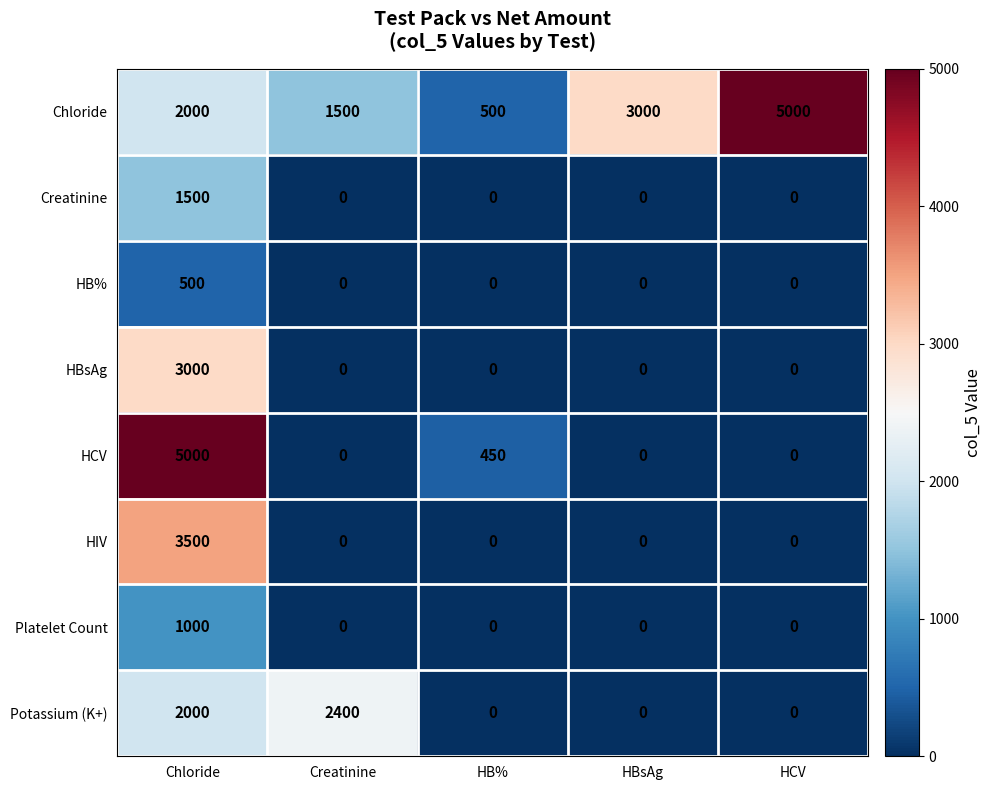

What is the total value across all series at Creatinine?

3900